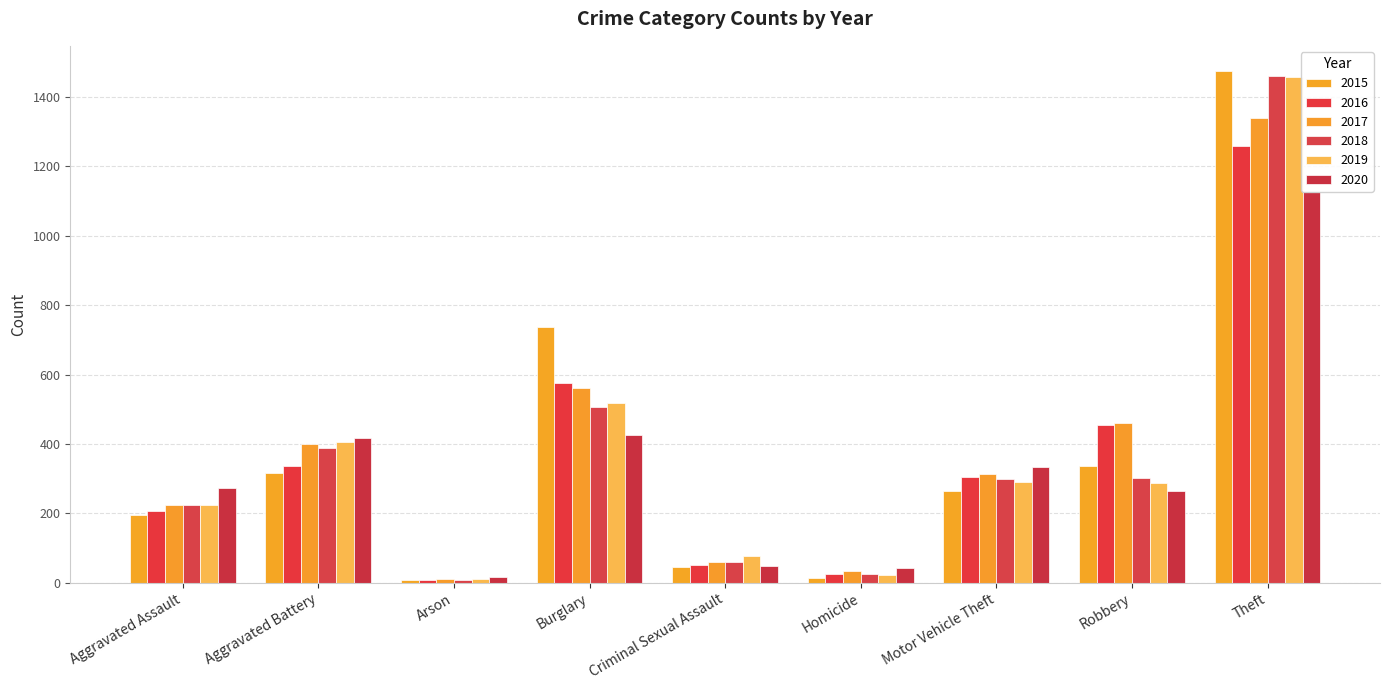

Which series has the largest total across all categories?

2017